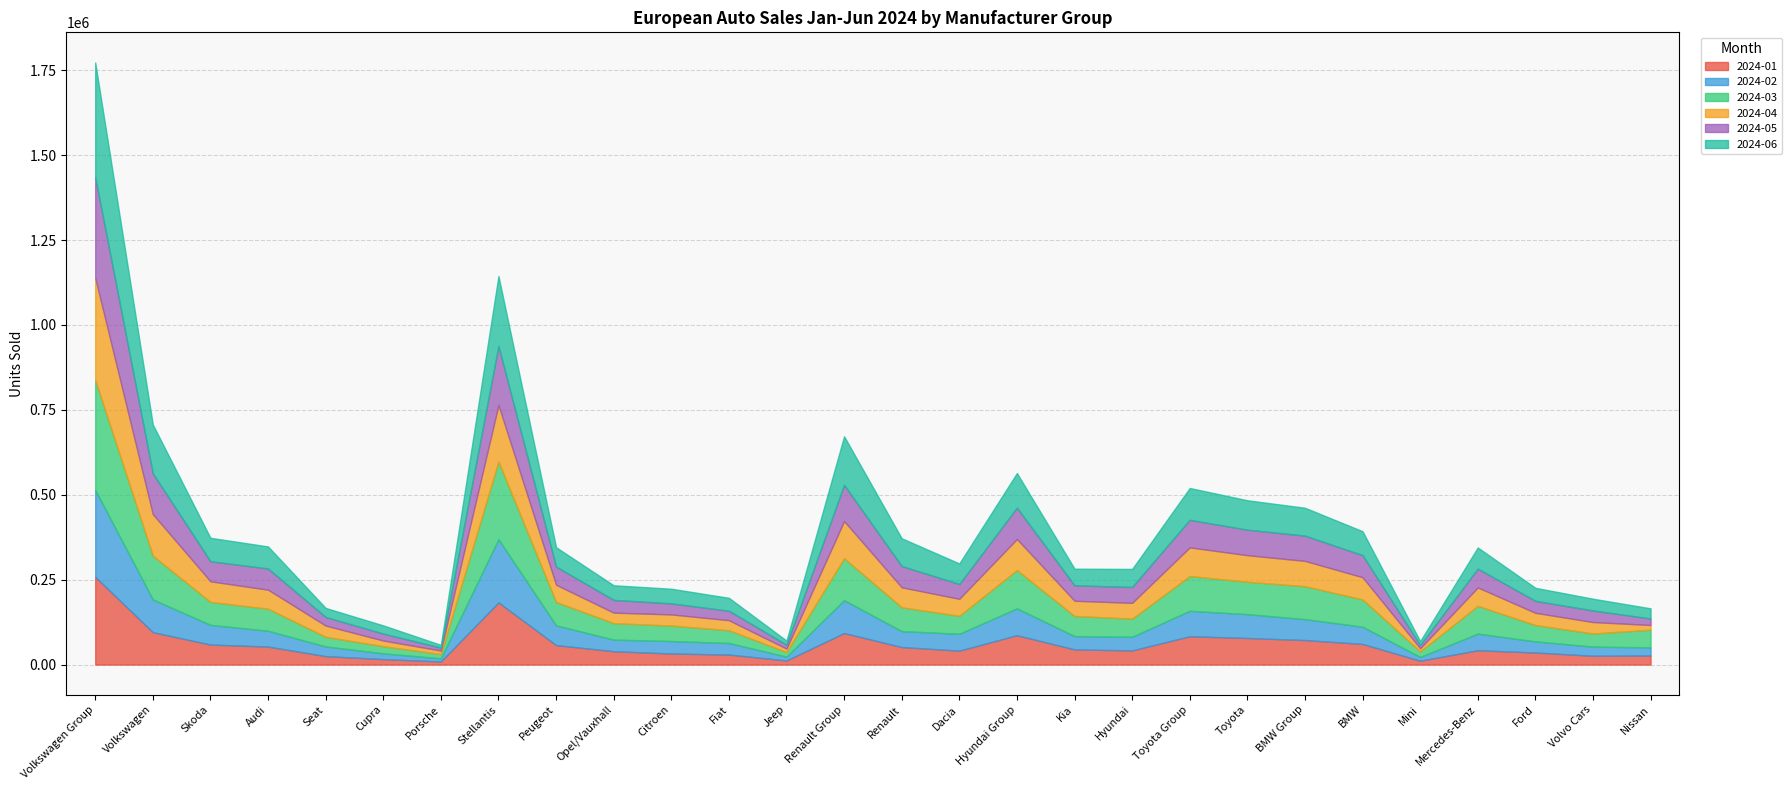

Where is 2024-02 nearest to the value 132613?

Renault Group